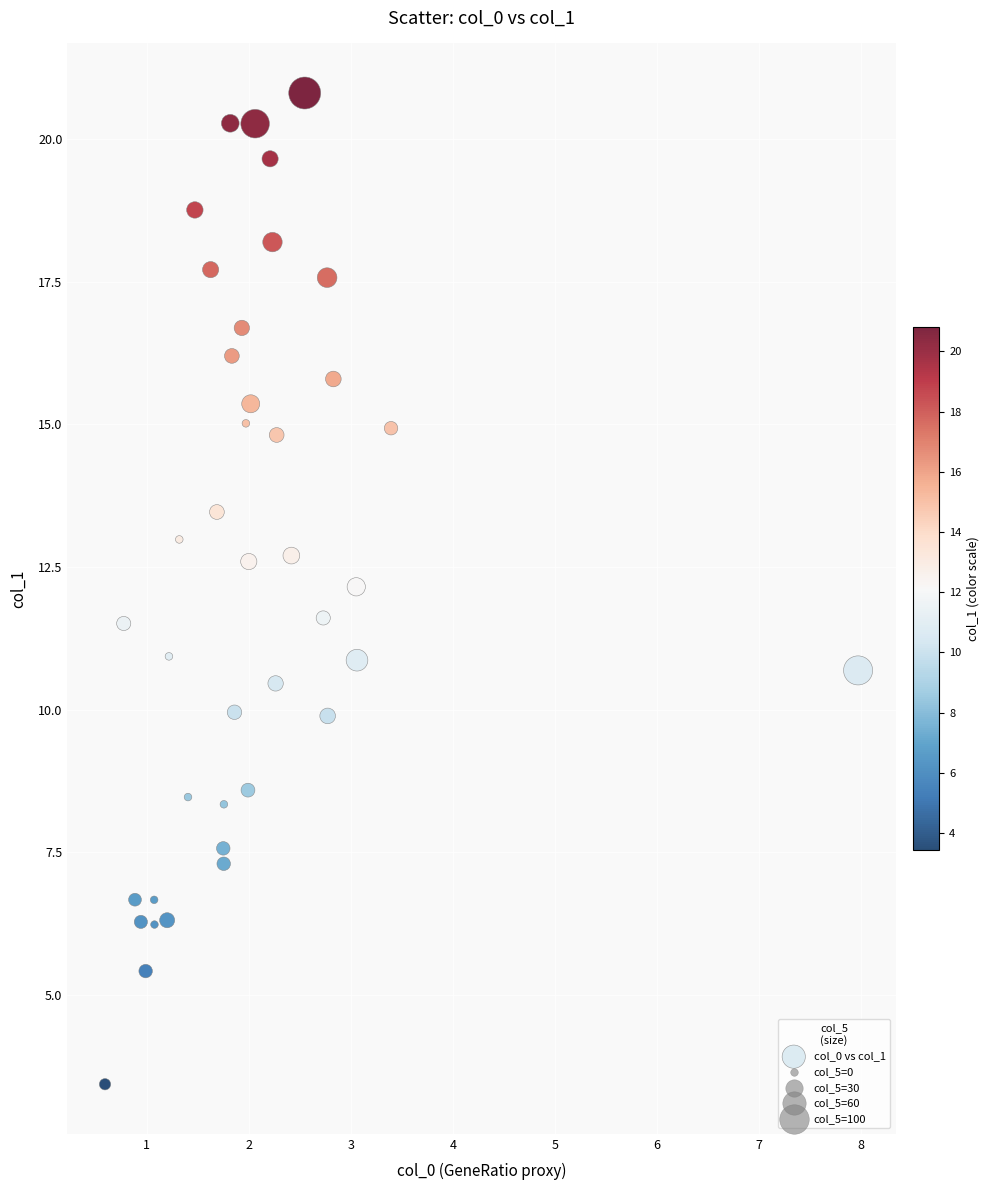

What is the range of Y values (max minus min)?

17.4